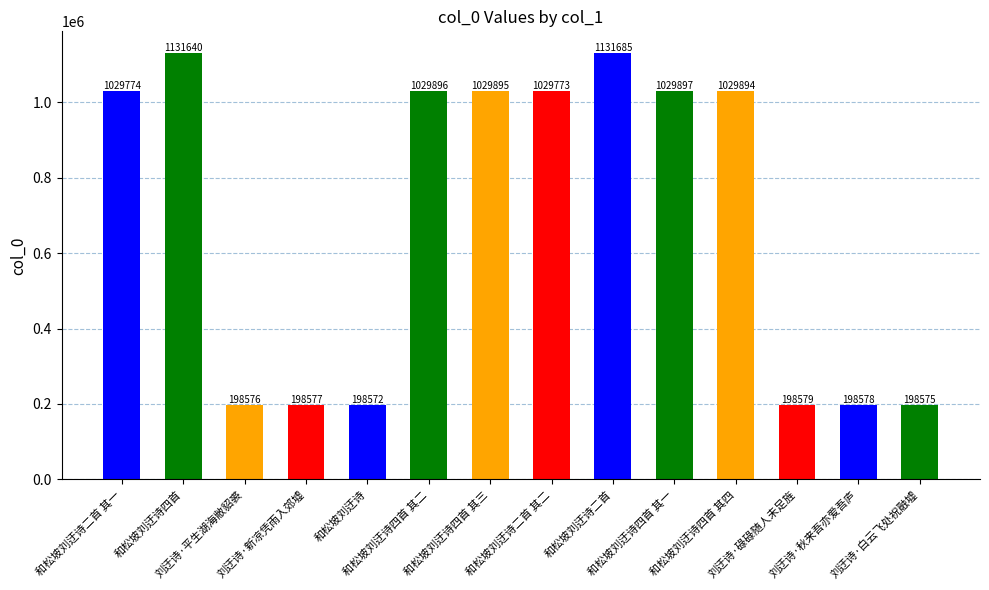

How many bars are there in total?

14